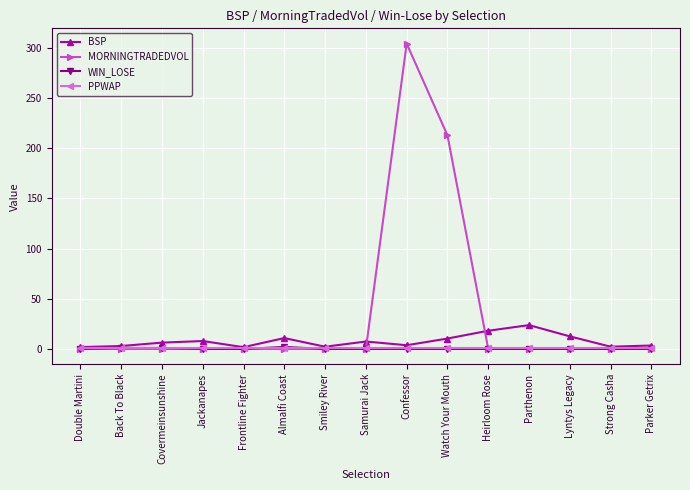

True or false: BSP has more than 2 interior local peaks.

True